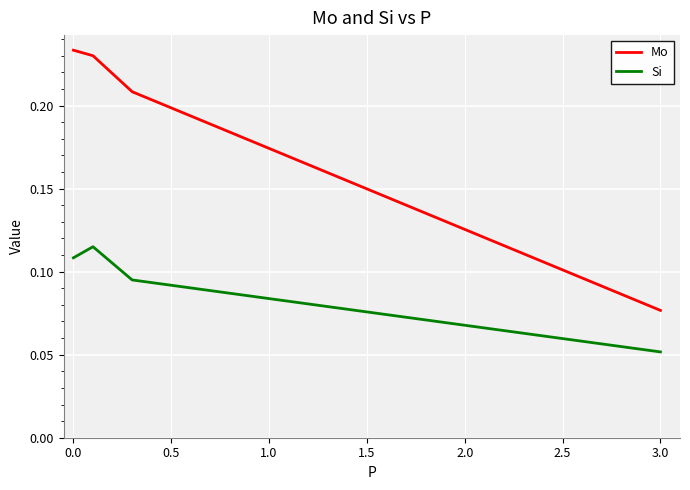

How many Si values are between 0 and 1?

4